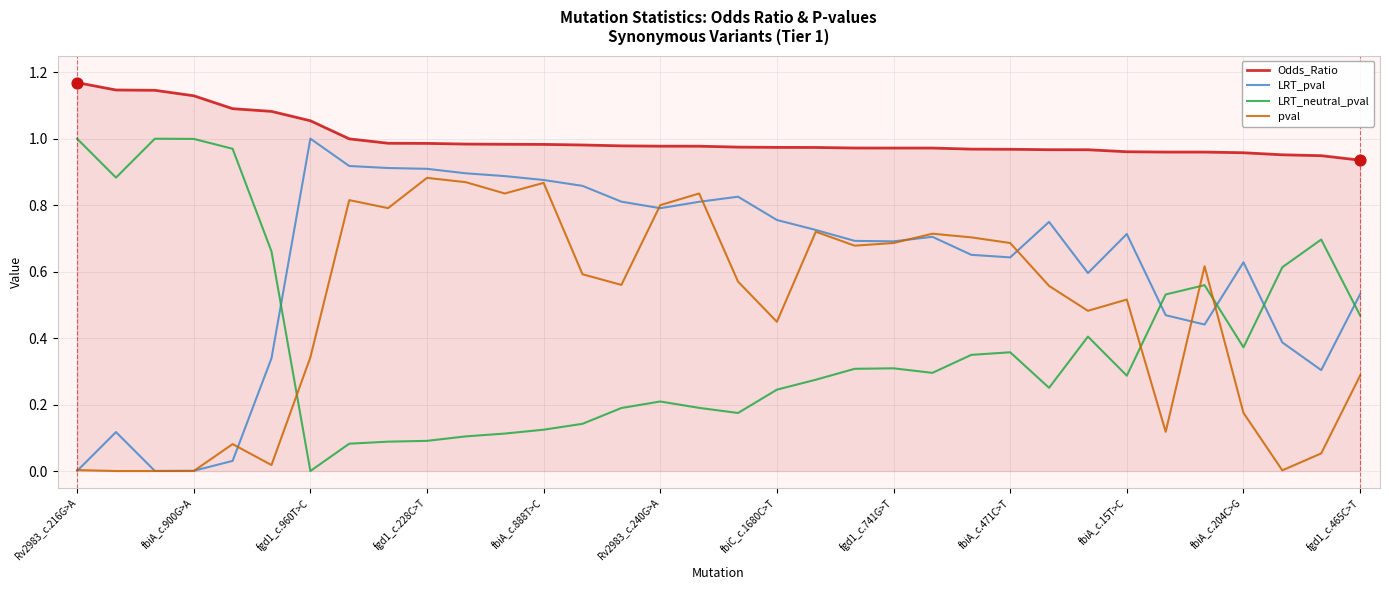

At how many categories does at least one series exceed 0?

34